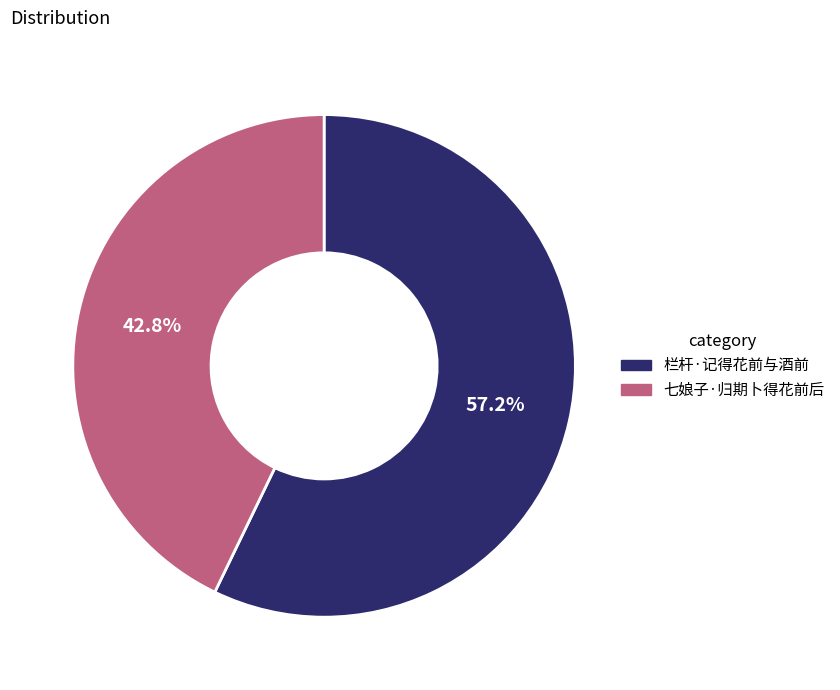

True or false: 七娘子·归期卜得花前后 accounts for 43% of the total.

True